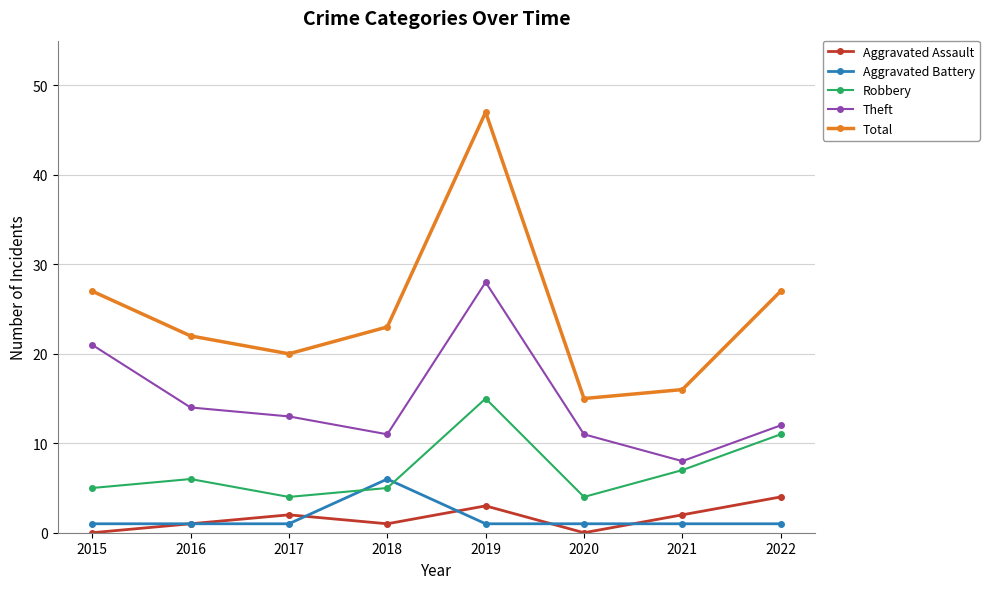

Reading left to right, what are all the values shown in this chart?

Aggravated Assault: 2015=0	2016=1	2017=2	2018=1	2019=3	2020=0	2021=2	2022=4
Aggravated Battery: 2015=1	2016=1	2017=1	2018=6	2019=1	2020=1	2021=1	2022=1
Robbery: 2015=5	2016=6	2017=4	2018=5	2019=15	2020=4	2021=7	2022=11
Theft: 2015=21	2016=14	2017=13	2018=11	2019=28	2020=11	2021=8	2022=12
Total: 2015=27	2016=22	2017=20	2018=23	2019=47	2020=15	2021=16	2022=27